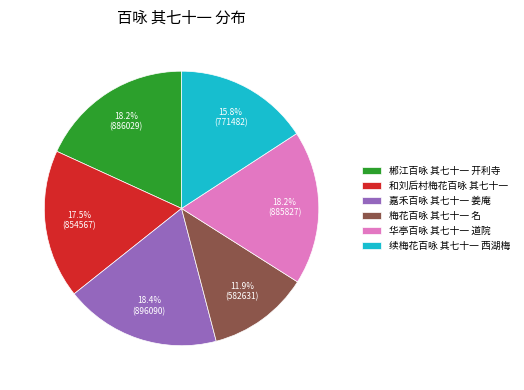

Is there a majority slice in this chart?

No